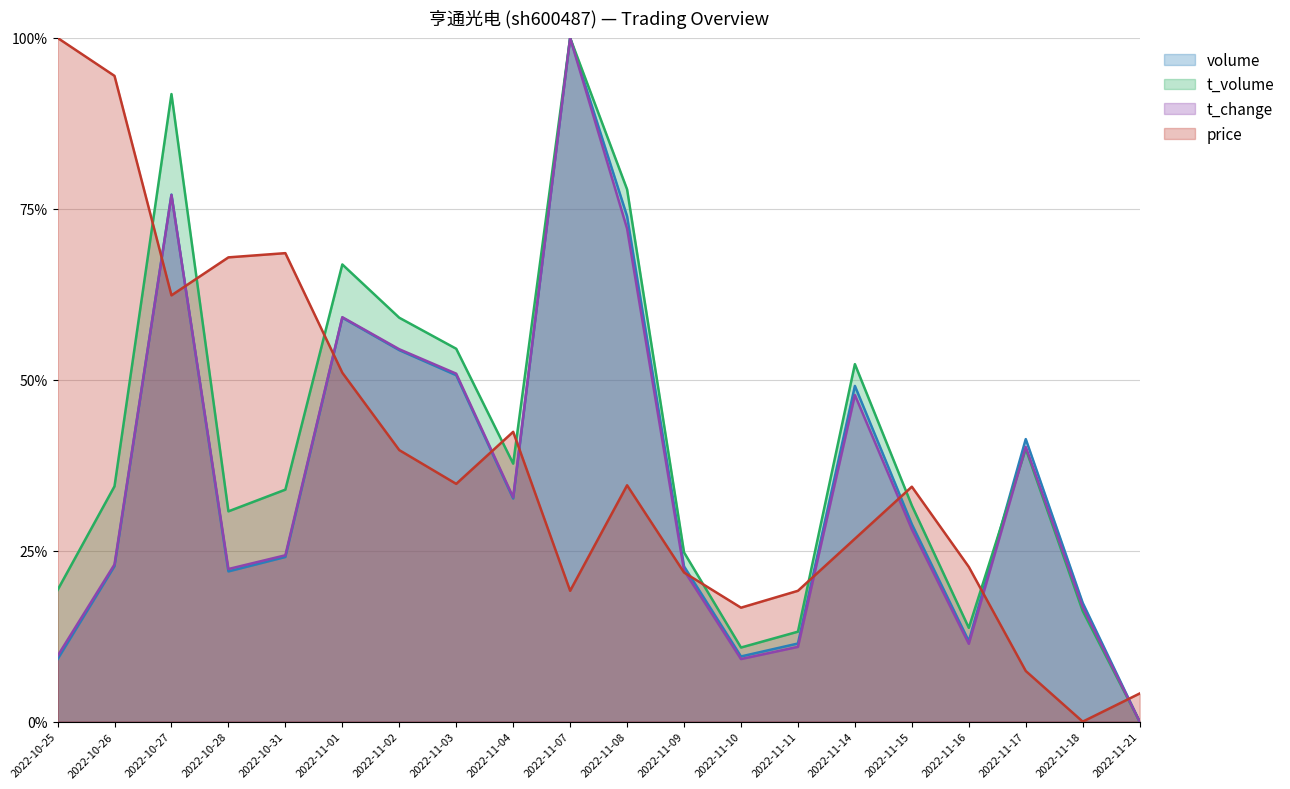

The value of t_change at 2022-11-18 is 0.2. True or false?

False